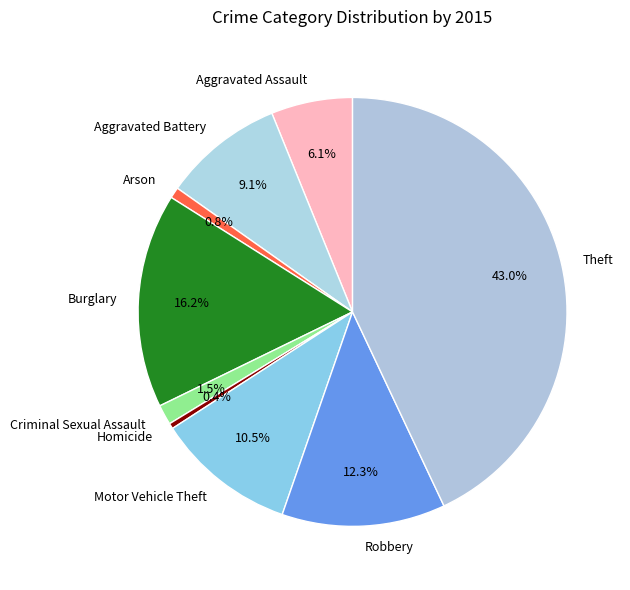

To the nearest percent, what is the combined percentage of Arson and Aggravated Battery?

10%